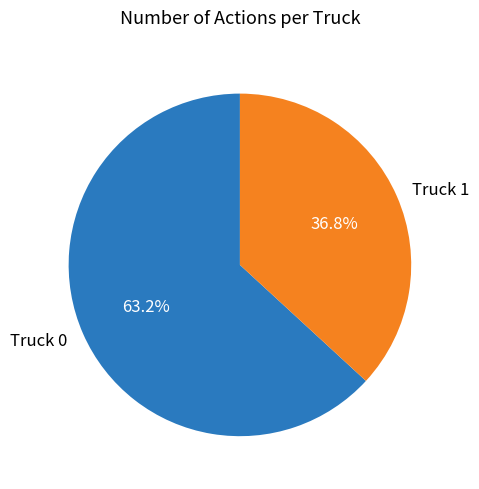

How many segments does this pie chart have?

2